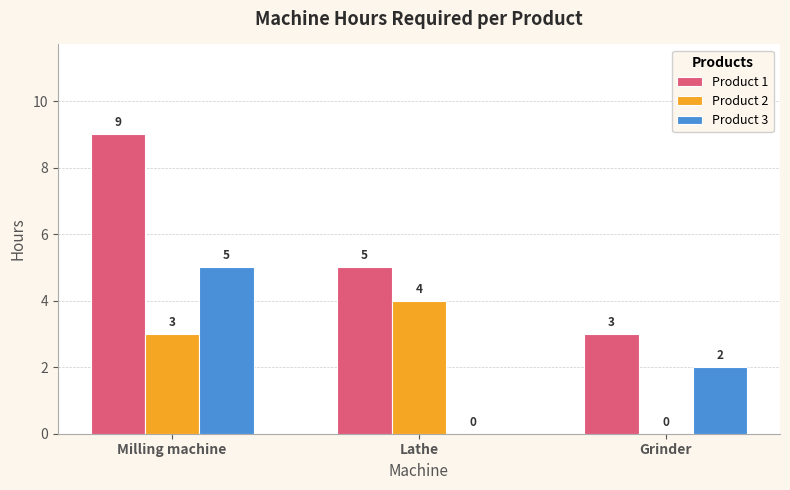

Reading left to right, what are all the values shown in this chart?

Product 1: 9	5	3
Product 2: 3	4	0
Product 3: 5	0	2